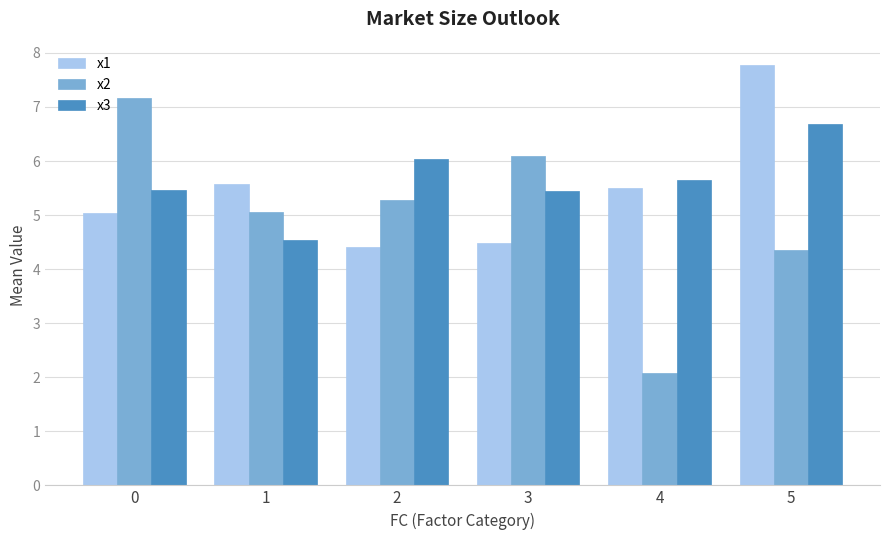

What is the maximum value shown in the chart?

7.8